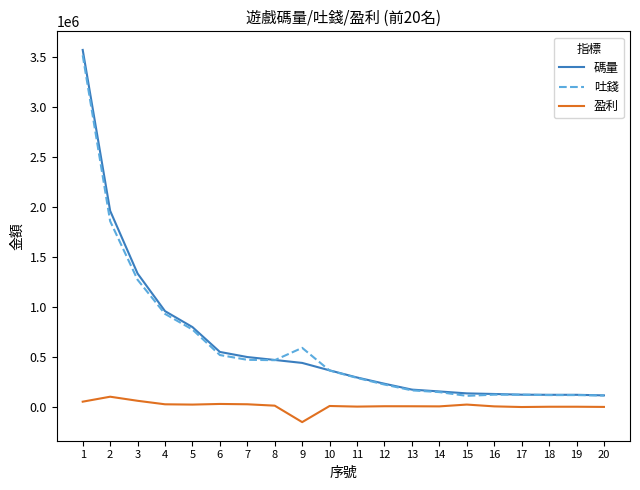

True or false: 盈利 and 碼量 intersect in this chart.

False